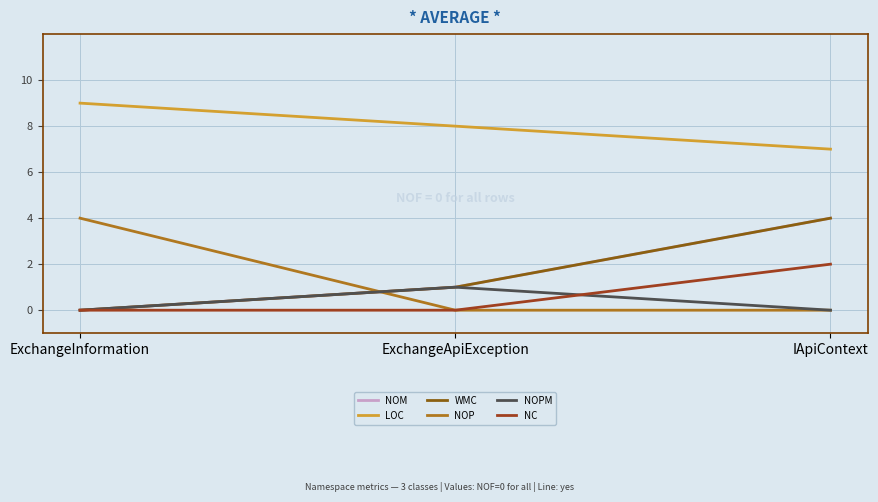

What is the label of the 1st point from the left?

ExchangeInformation